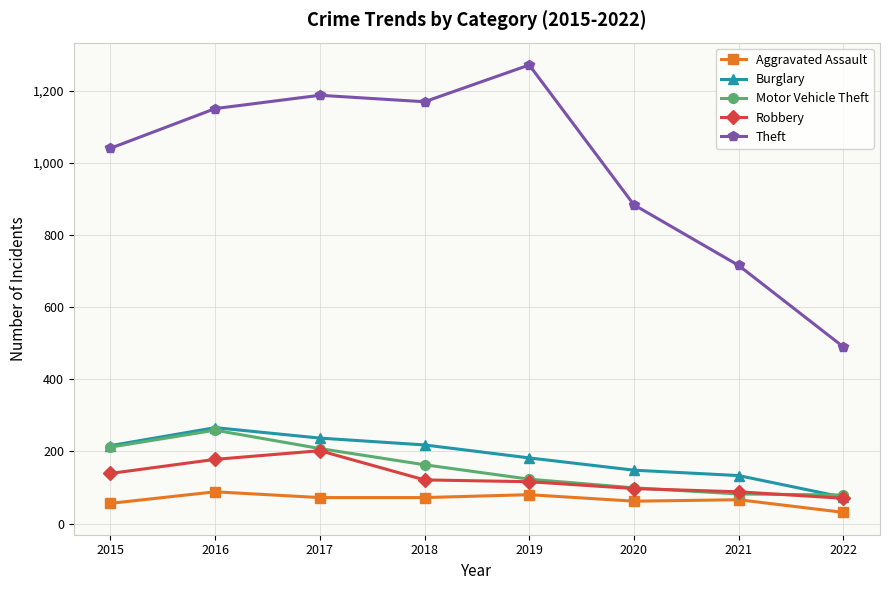

Which series has the largest total across all categories?

Theft